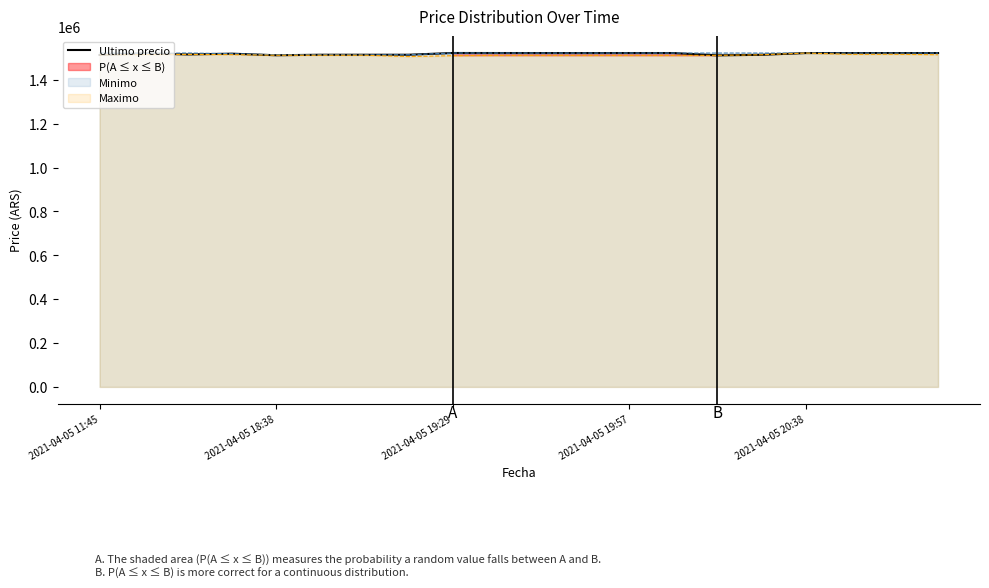

What is the average value?

1518202.0